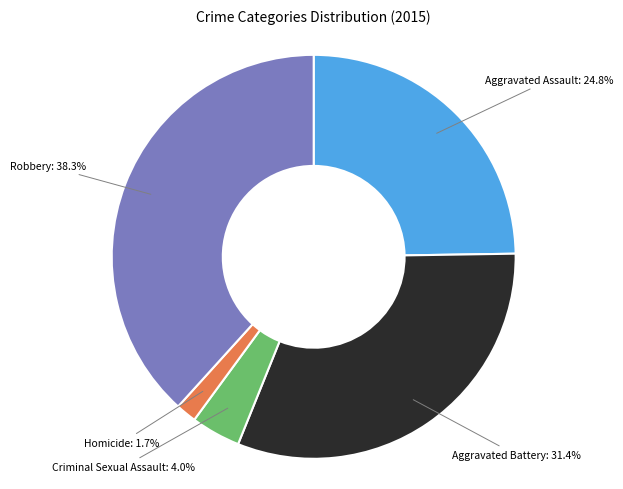

Count the number of slices in the pie.

5